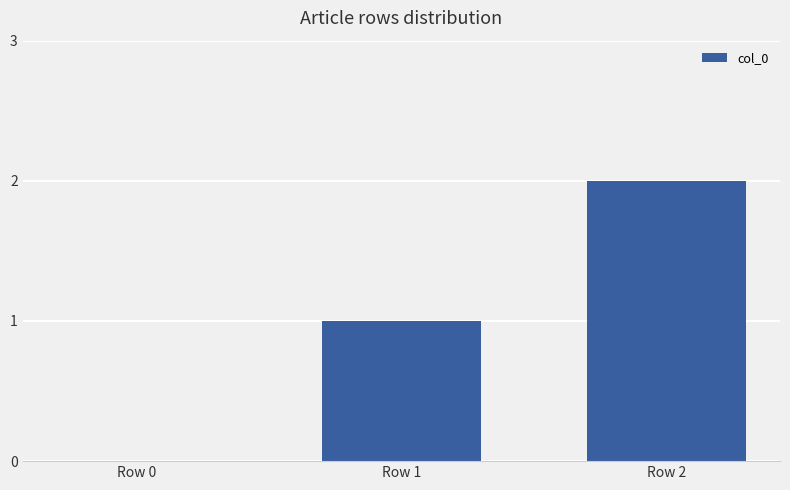

Approximately how many times larger is the value at Row 1 compared to Row 2?

0.5